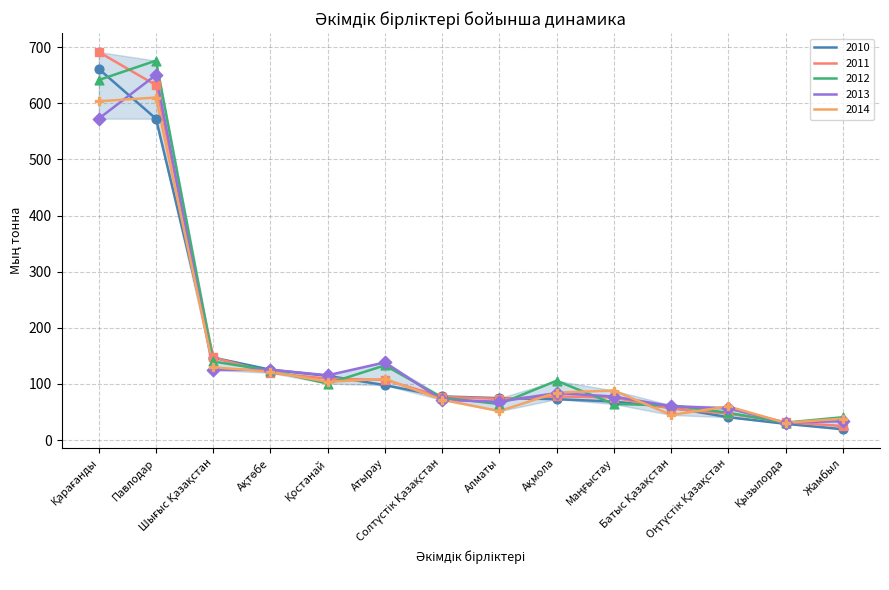

What is the lowest value of the 2010 series?

19.3